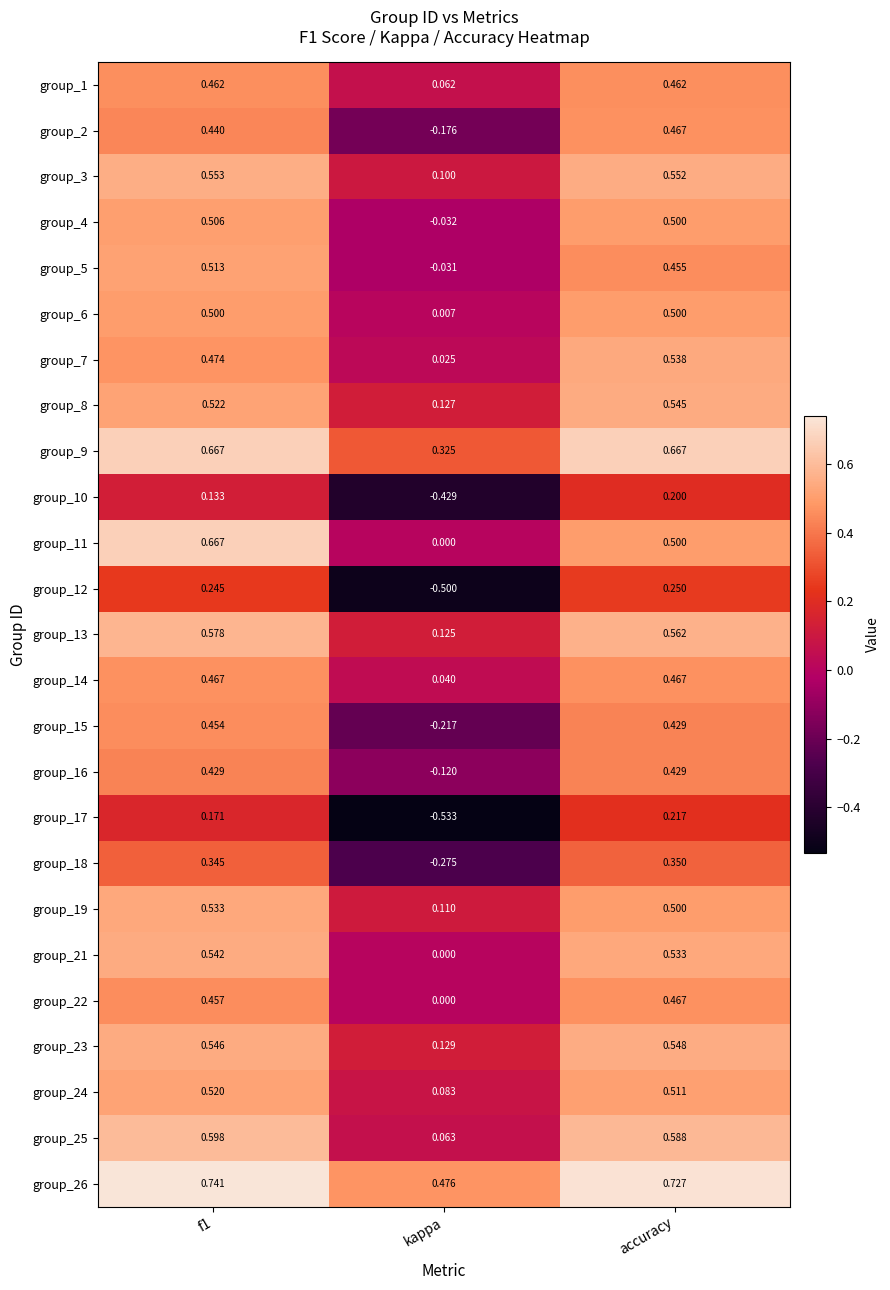

Which category has the lowest value in the group_21 series?

kappa